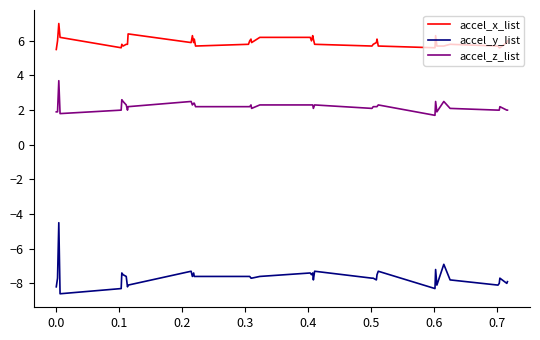

Which series has the largest range (max minus min)?

accel_y_list